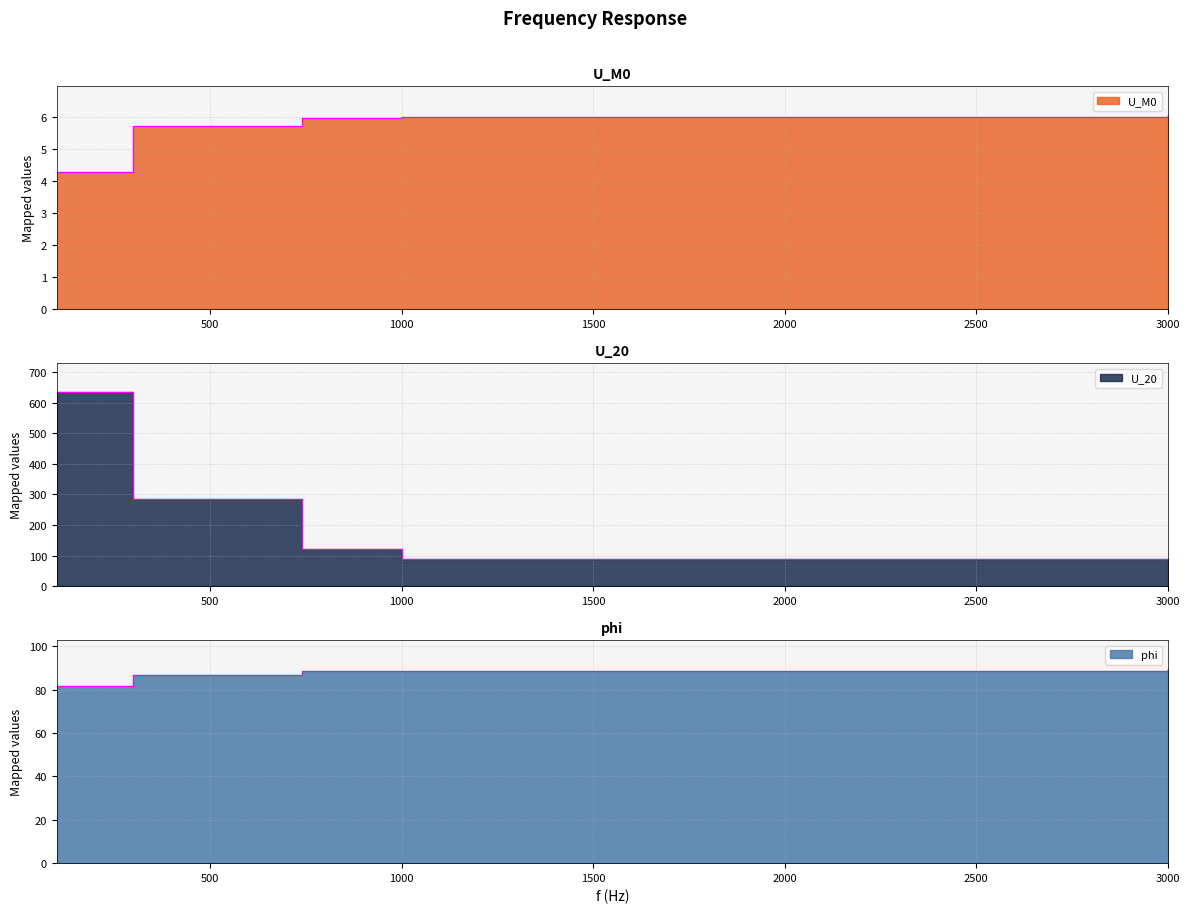

Is it true that U_M0 equals 1.4 at 100?

False